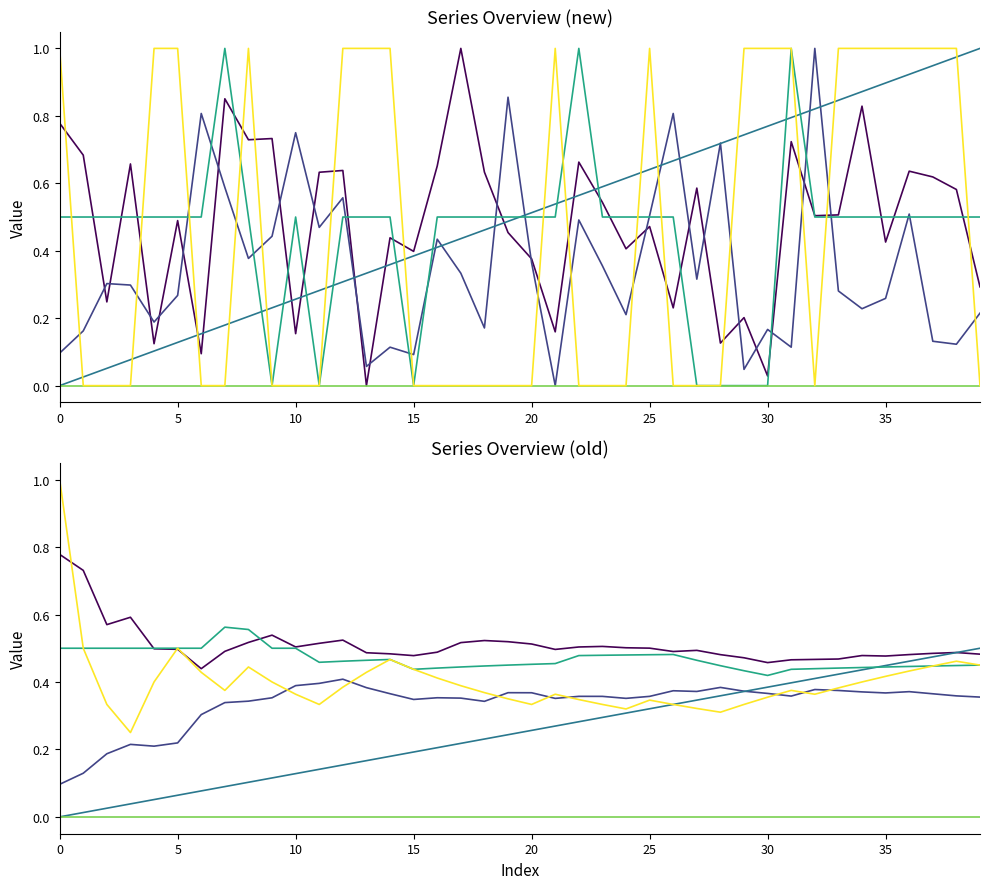

How many interior local peaks does the size series have?

3